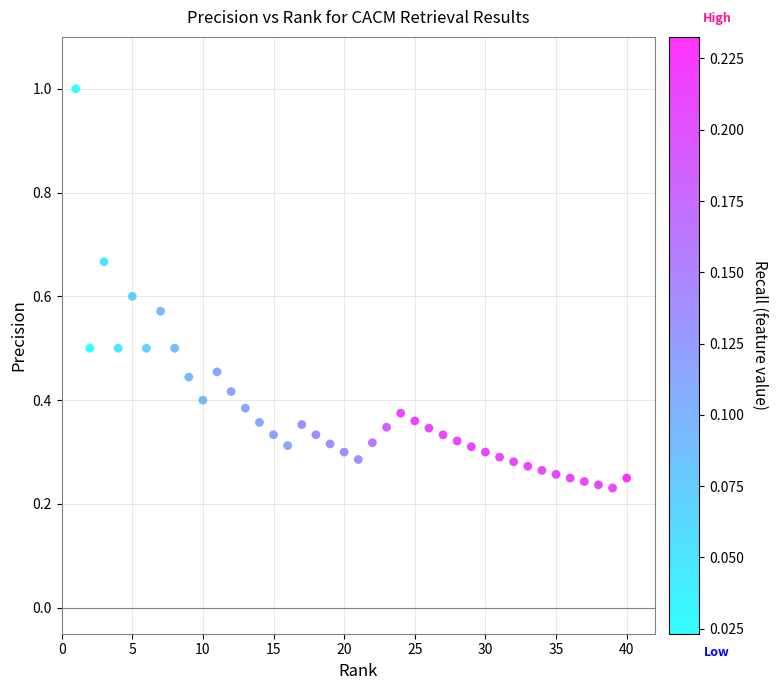

What is the range of Y values (max minus min)?

0.8